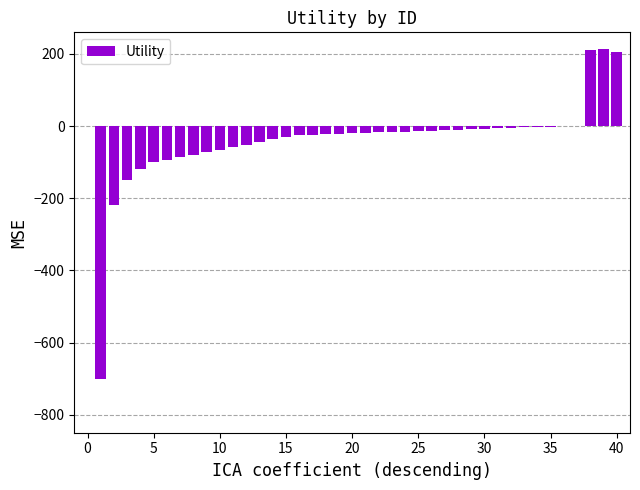

How many categories are shown in the chart?

40